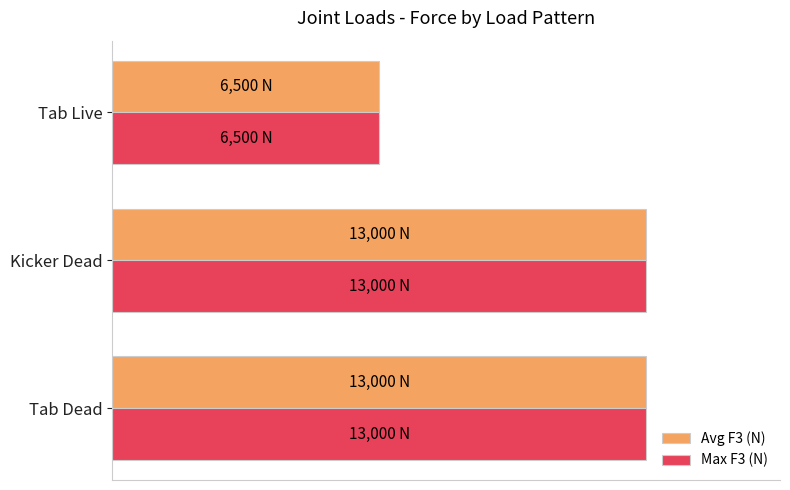

What is the value of the Max F3 (N) bar at the 2nd from the left?

13000